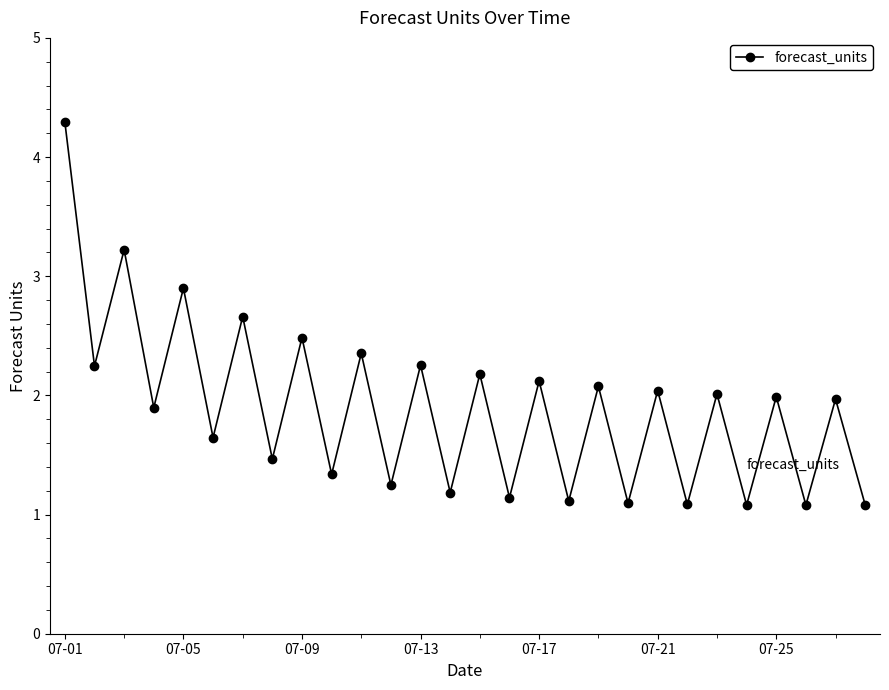

True or false: there are more than 1 points higher than both neighbors.

True